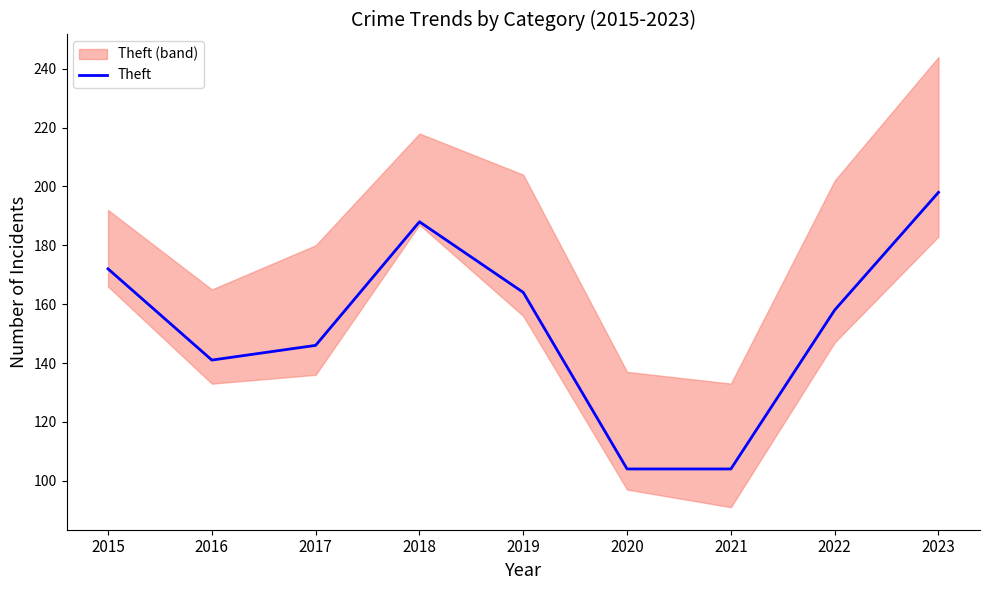

Reading left to right, list all the values displayed in this chart.

2015=172	2016=141	2017=146	2018=188	2019=164	2020=104	2021=104	2022=158	2023=198